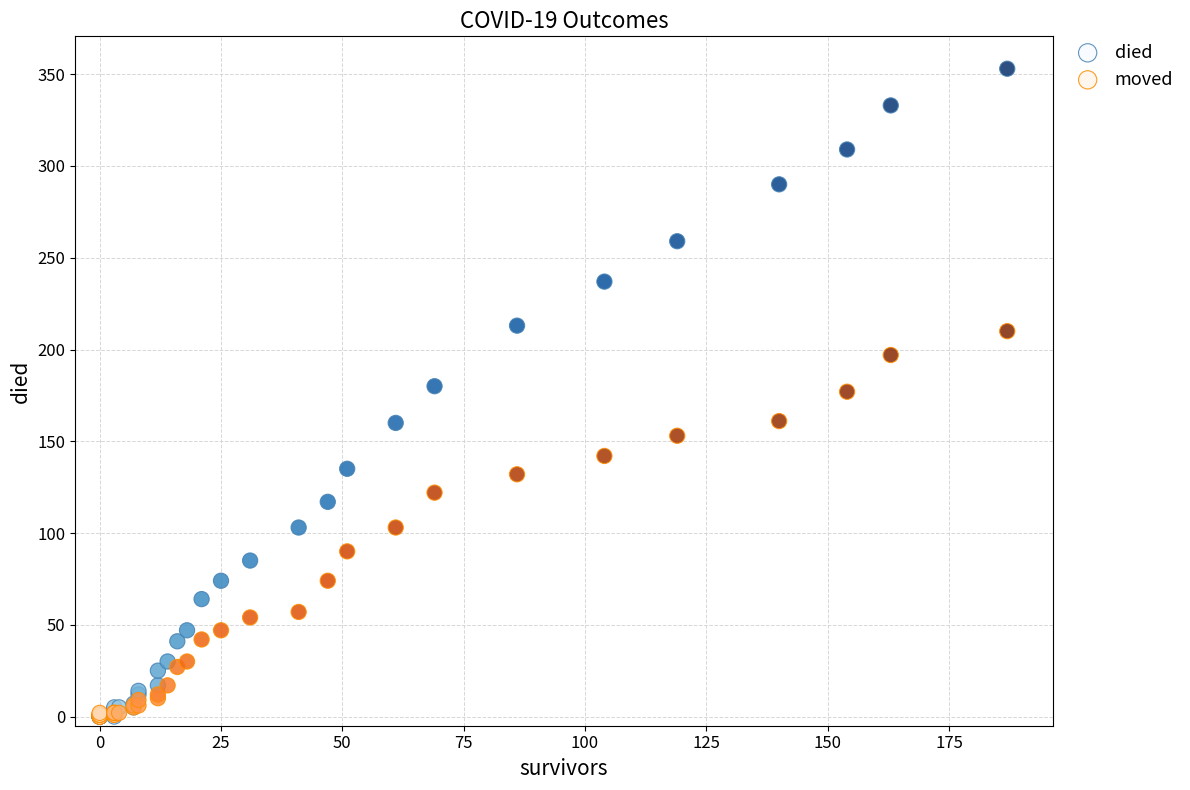

Which series contains the highest Y value?

died